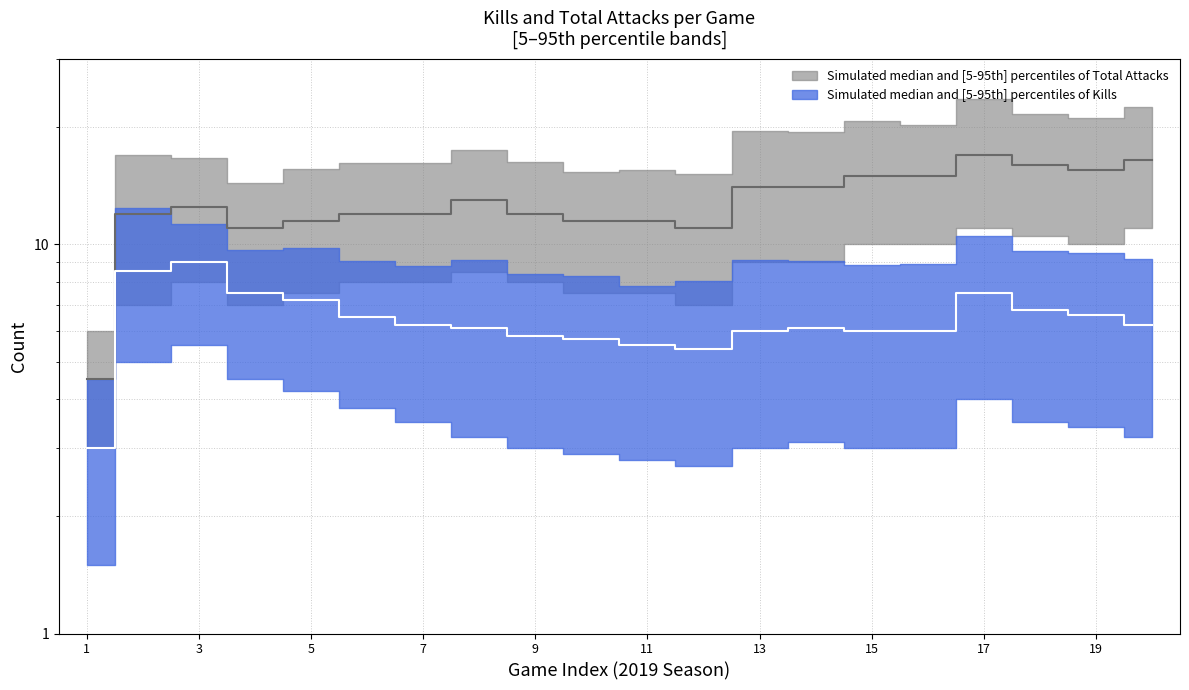

In Kills median, how many points are lower than both neighbors (excluding endpoints)?

1